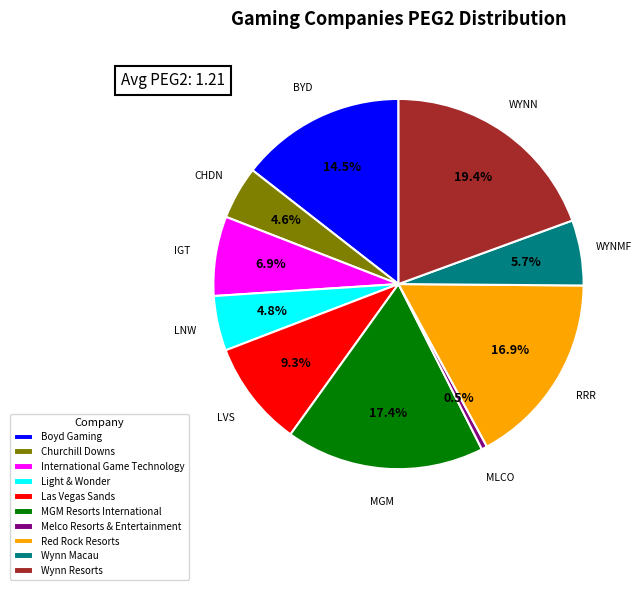

Is it true that International Game Technology is 7% of the pie?

True